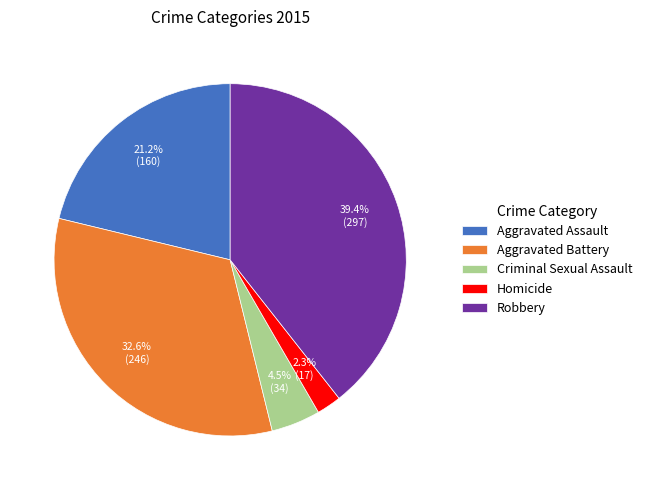

To the nearest percent, what is the average slice percentage?

20%